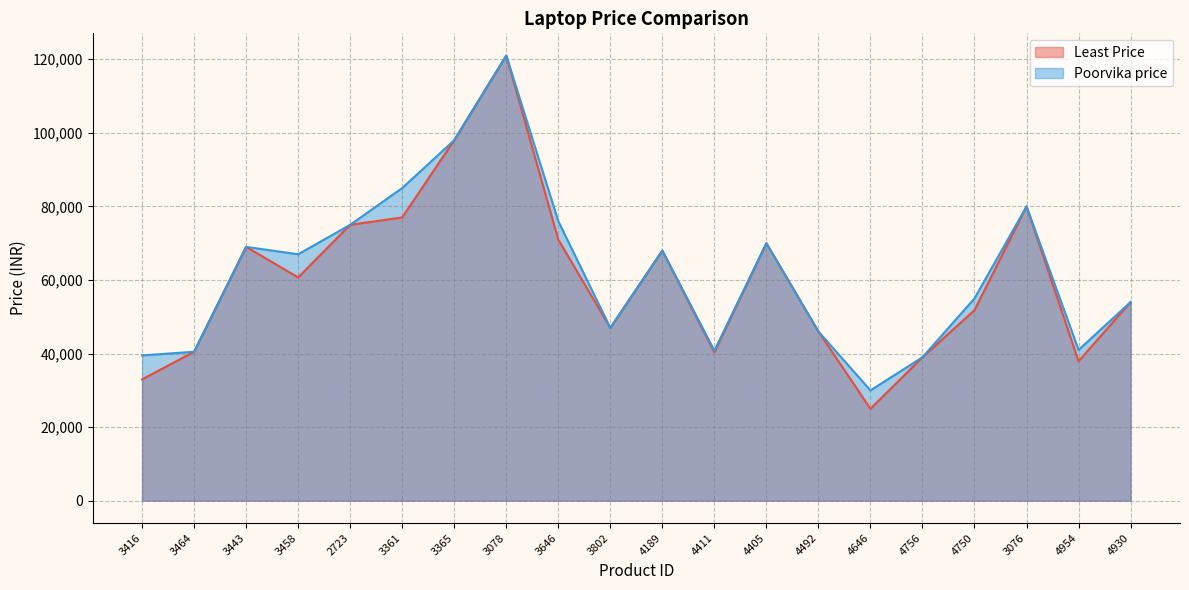

What is the average value of the Least Price series?

60203